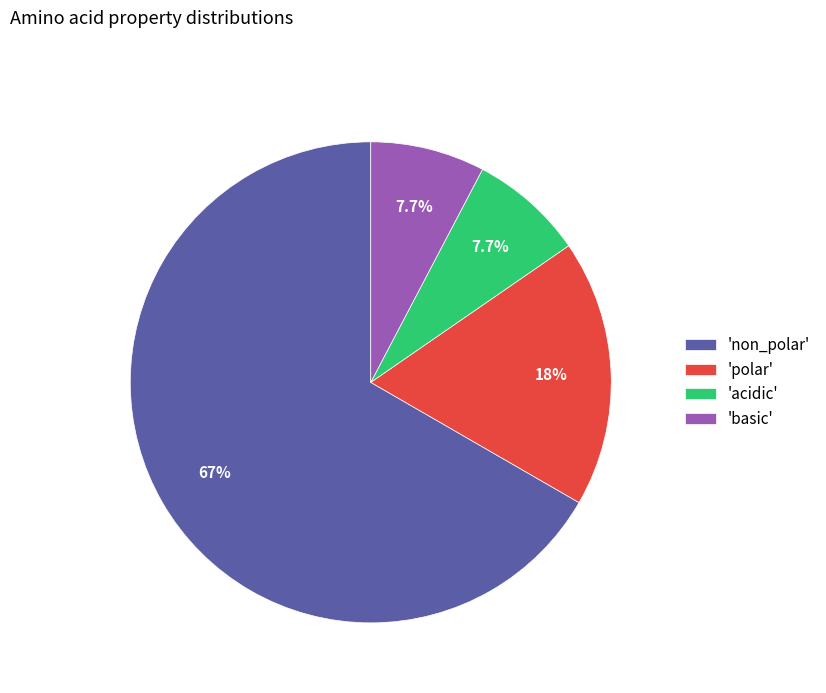

Combined, do 'non_polar' and 'polar' account for over 50%?

Yes